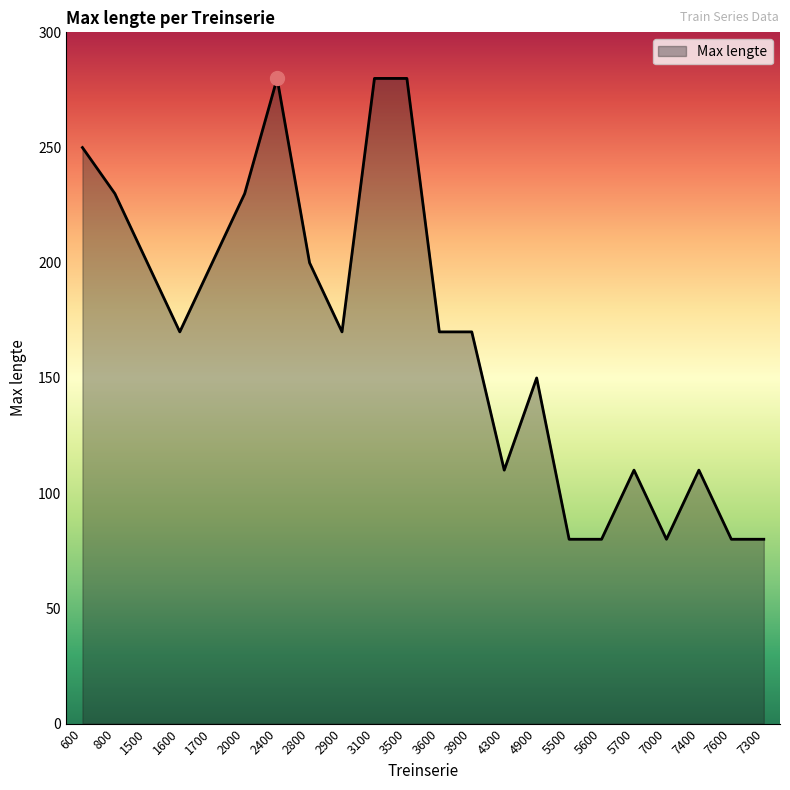

What value does the data have at 7600, to the nearest 50?

100